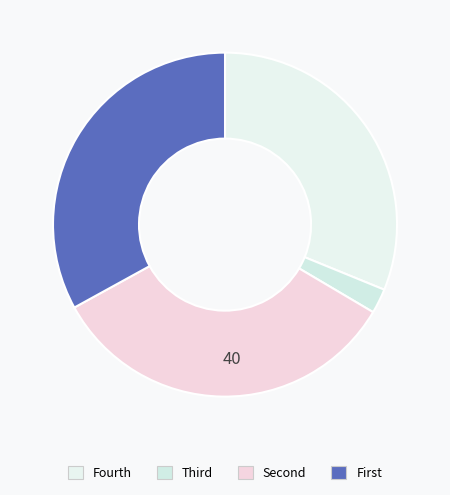

How many slices are in this pie chart?

4